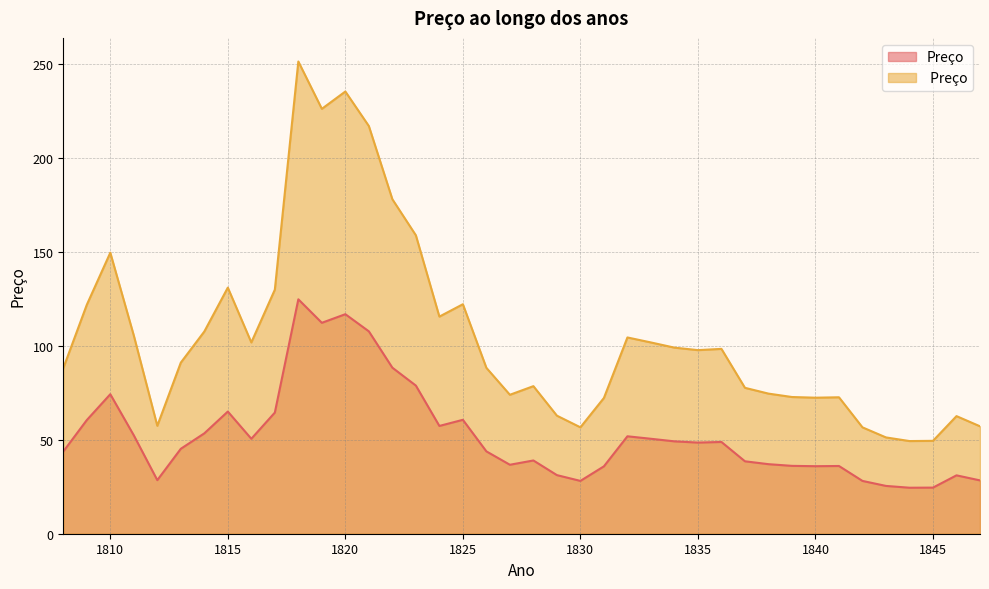

How many interior local valleys does the Preço series have?

9